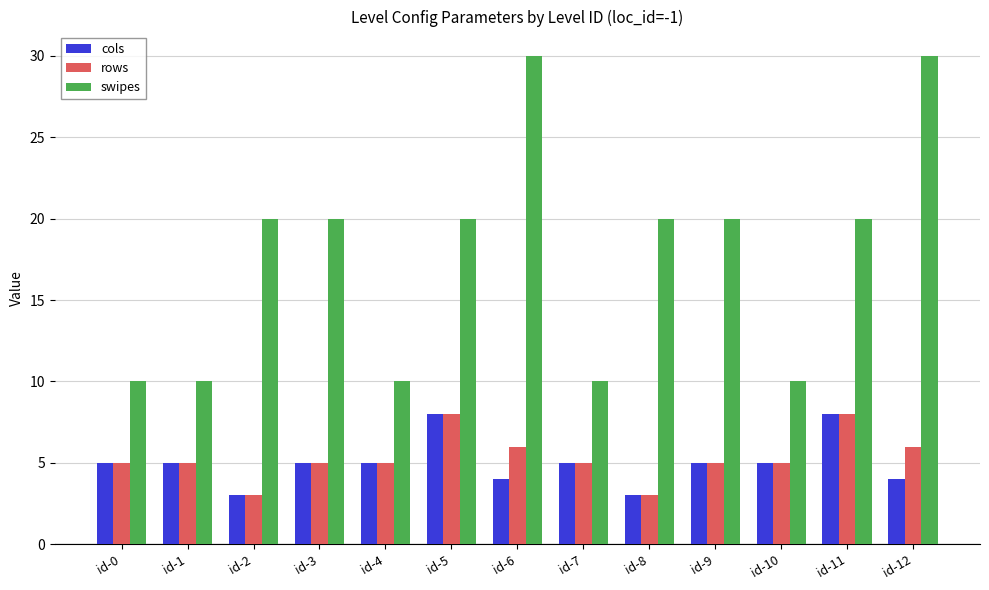

What is the smallest value displayed?

3